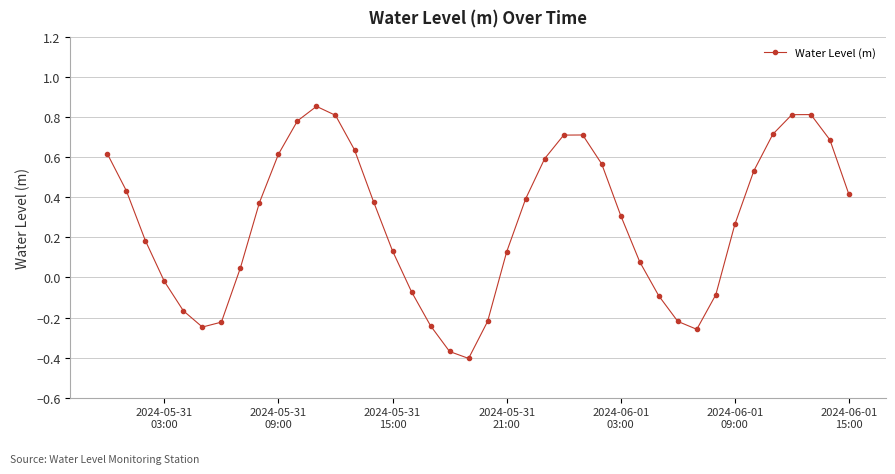

What is the difference between the second highest and minimum values?

1.2